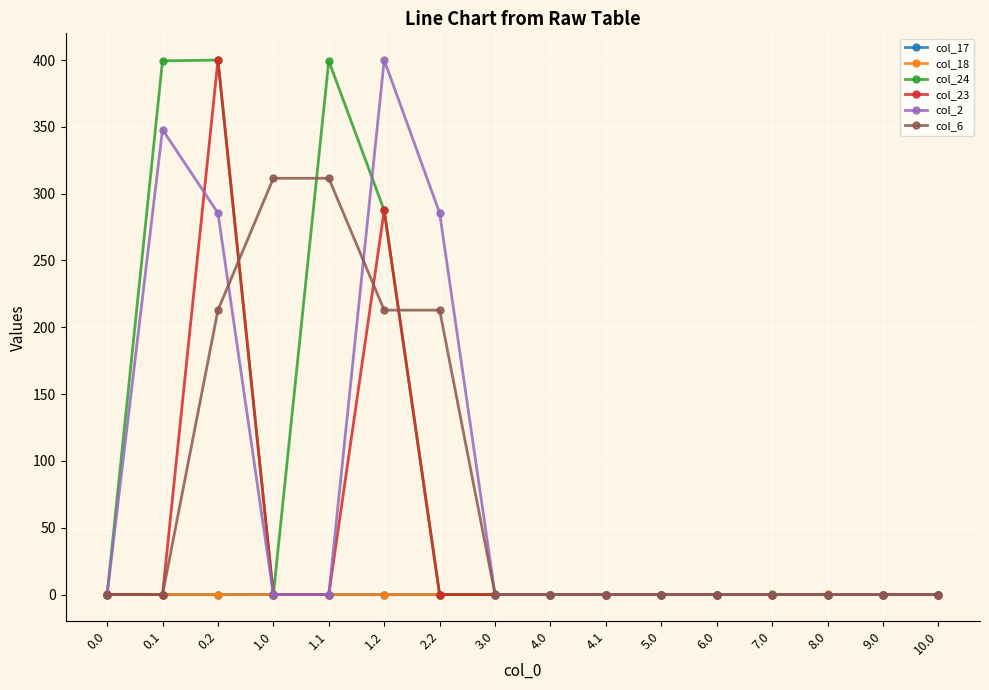

What position from the left is 4.1?

10